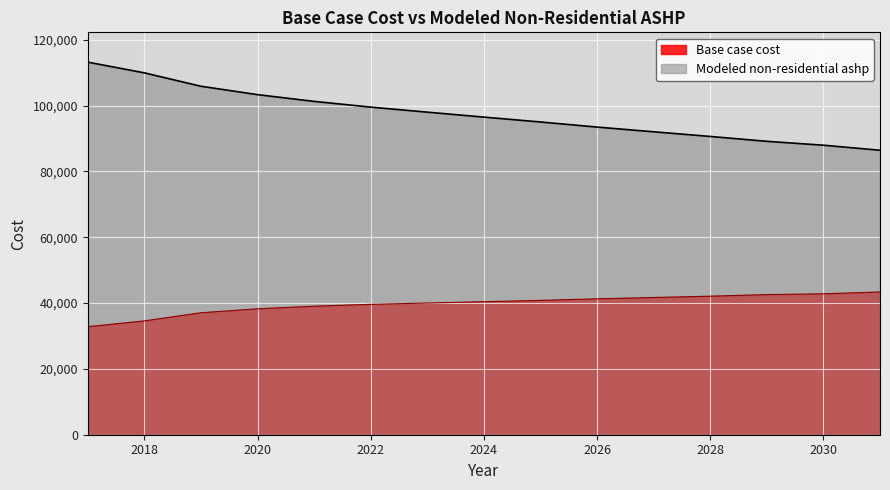

Between 2030 and 2031, which series saw the biggest shift?

Modeled non-residential ashp